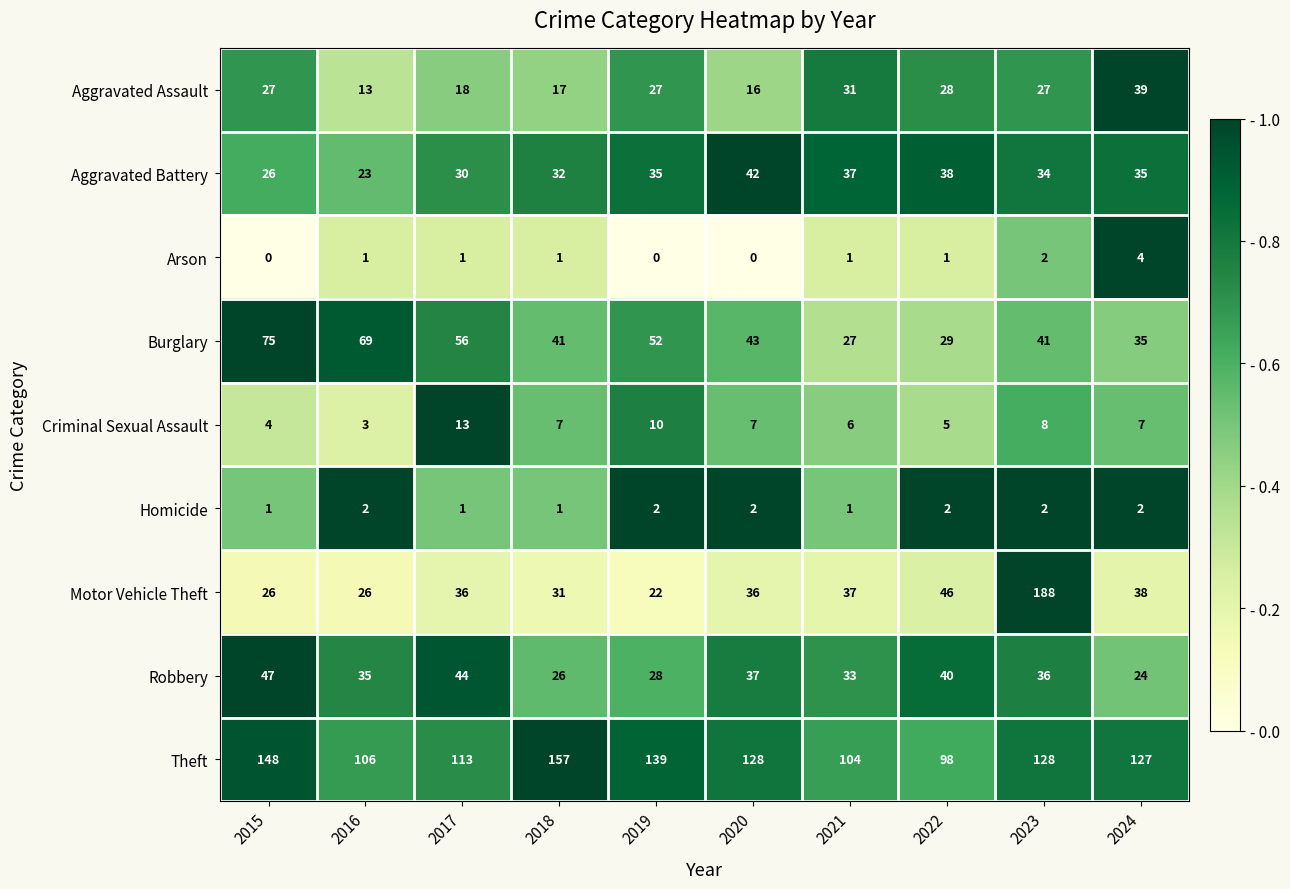

The value of Arson at 2015 is 0. True or false?

True